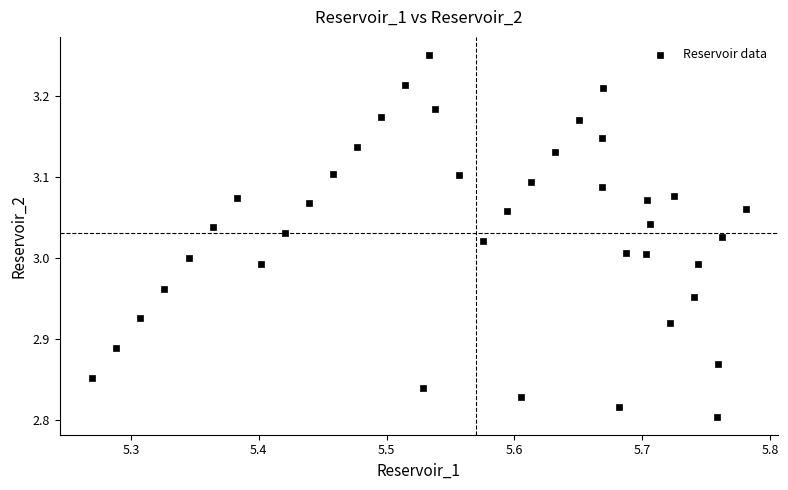

What is the range of X values (max minus min)?

0.5